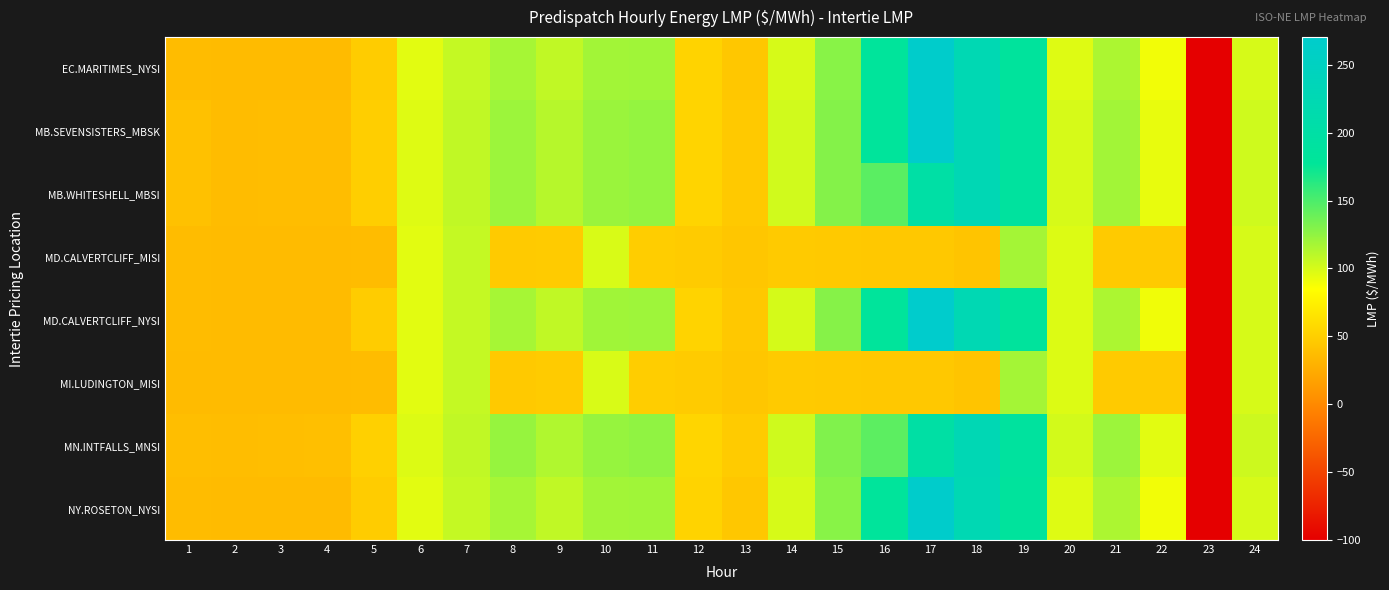

At which category is the sum across all series the highest?

17